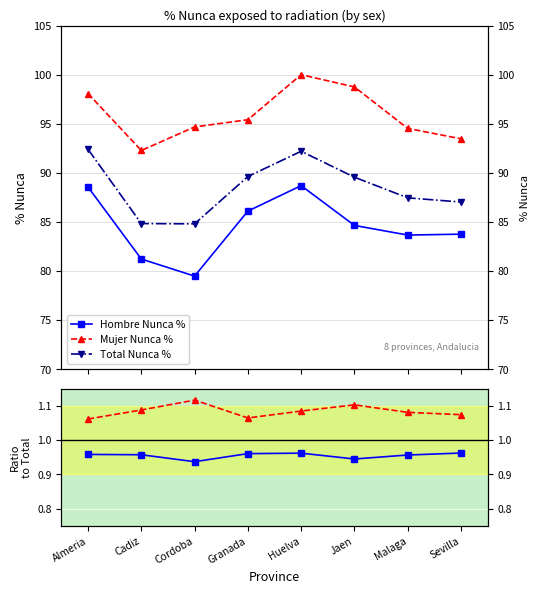

Does the chart display data point markers on the line(s)?

Yes